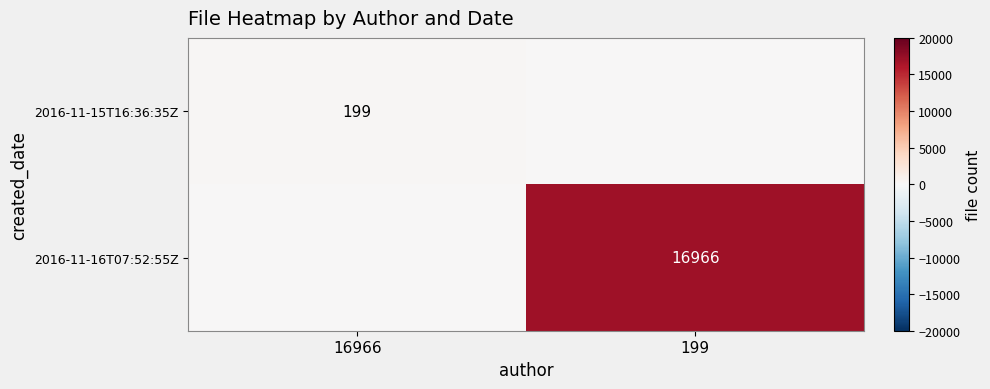

The value of 2016-11-15T16:36:35Z at 16966 is 45. True or false?

False